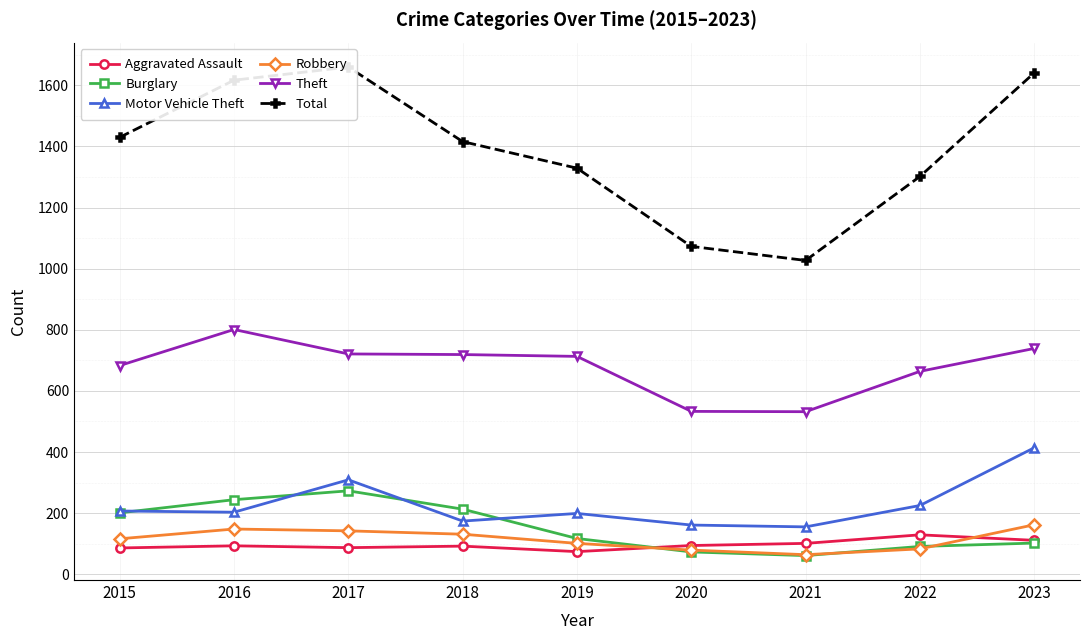

True or false: Theft and Aggravated Assault intersect in this chart.

False